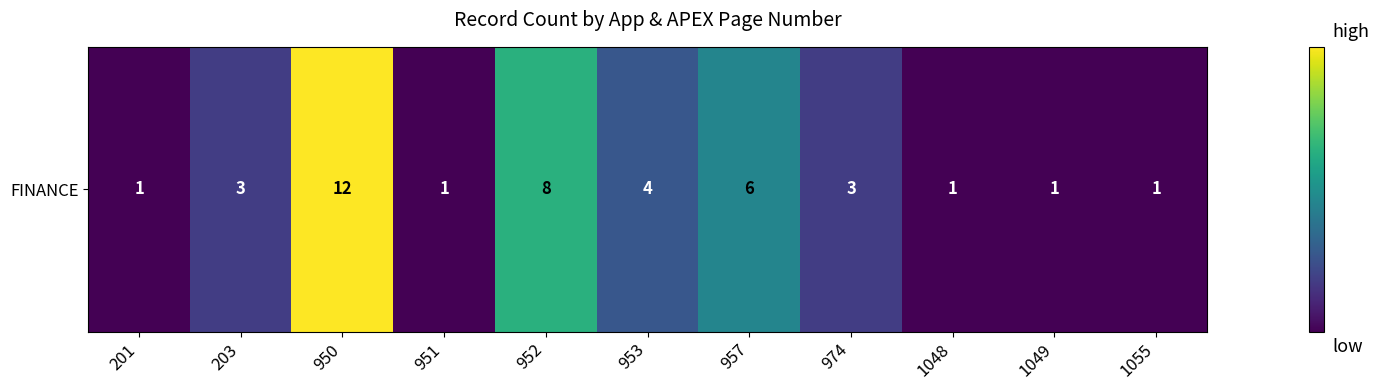

Rank the categories by value from lowest to highest.

201, 951, 1048, 1049, 1055, 203, 974, 953, 957, 952, 950